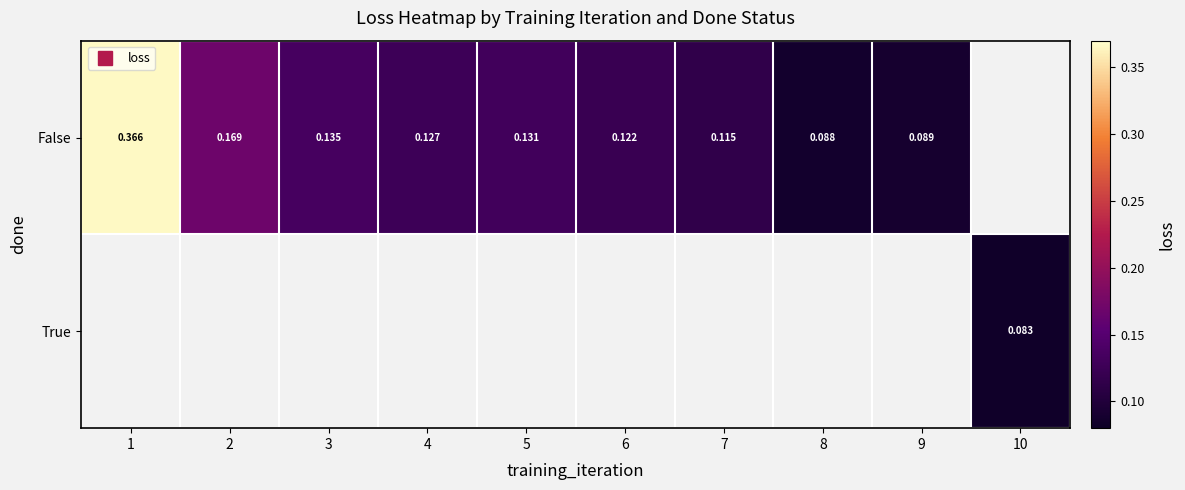

At which label does False reach its peak?

1